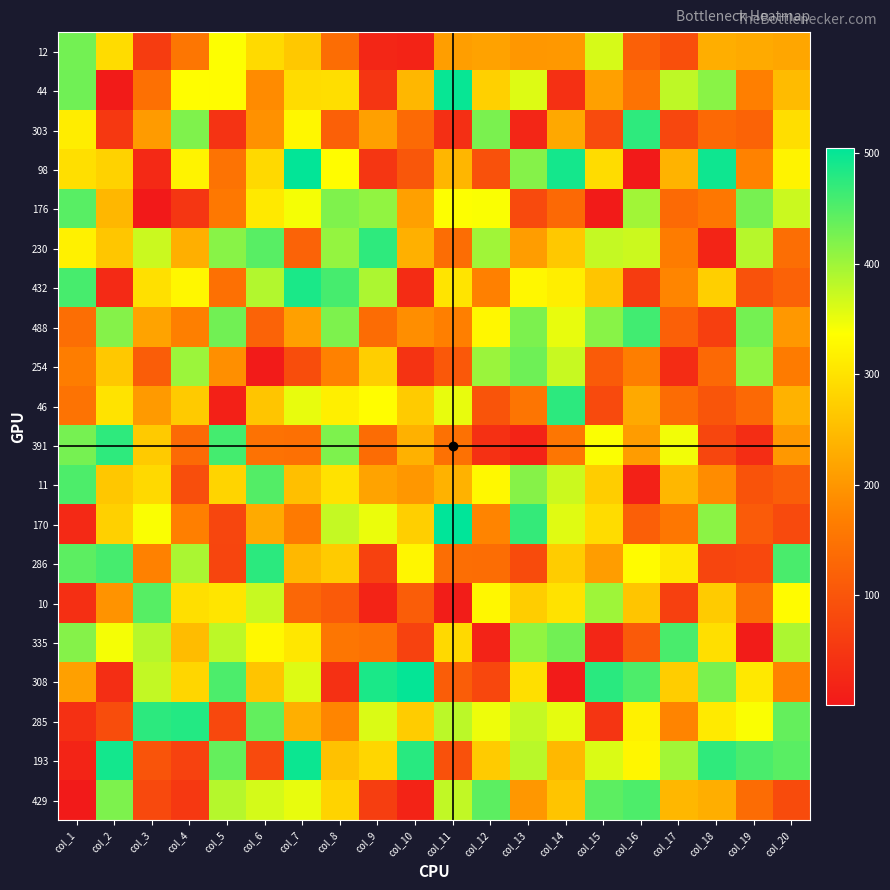

Which category has the lowest value across all series?

col_3